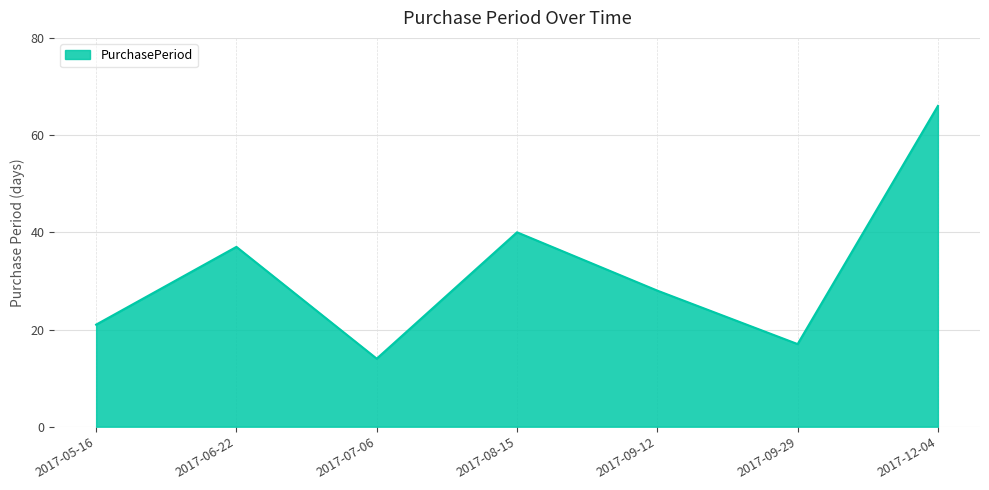

True or false: there are more than 0 points higher than both neighbors.

True